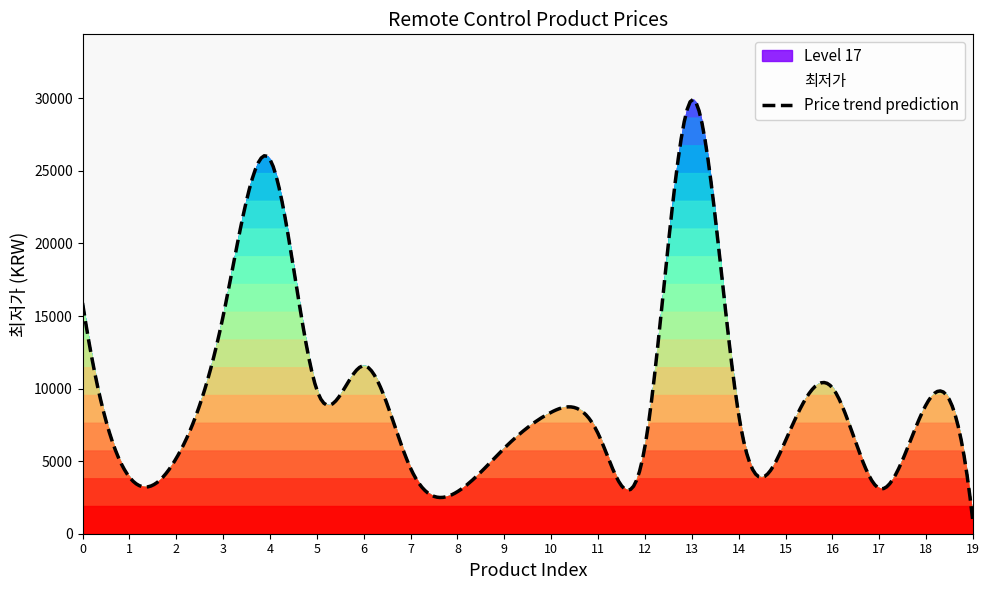

What is the smallest value displayed?

740.0